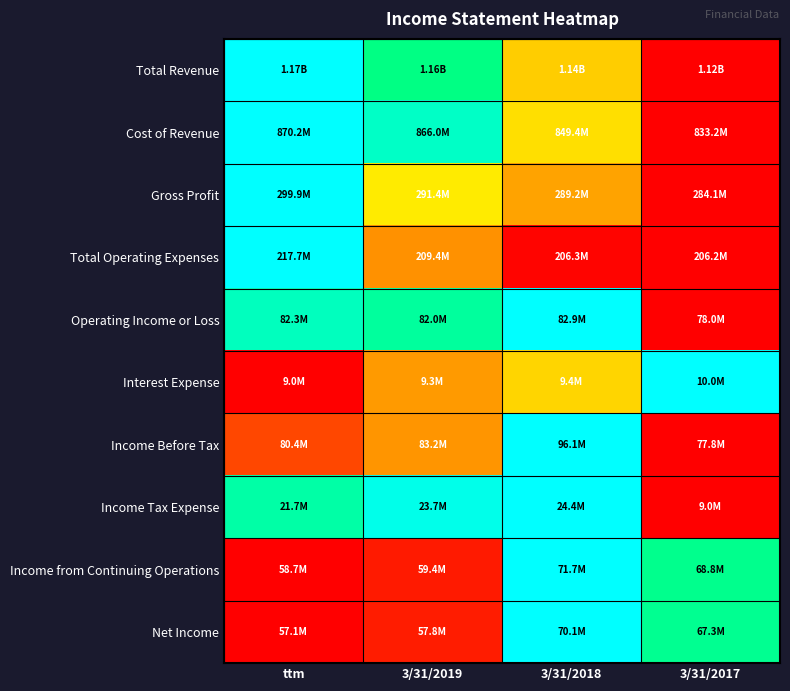

Which series has the widest spread of values?

Total Revenue